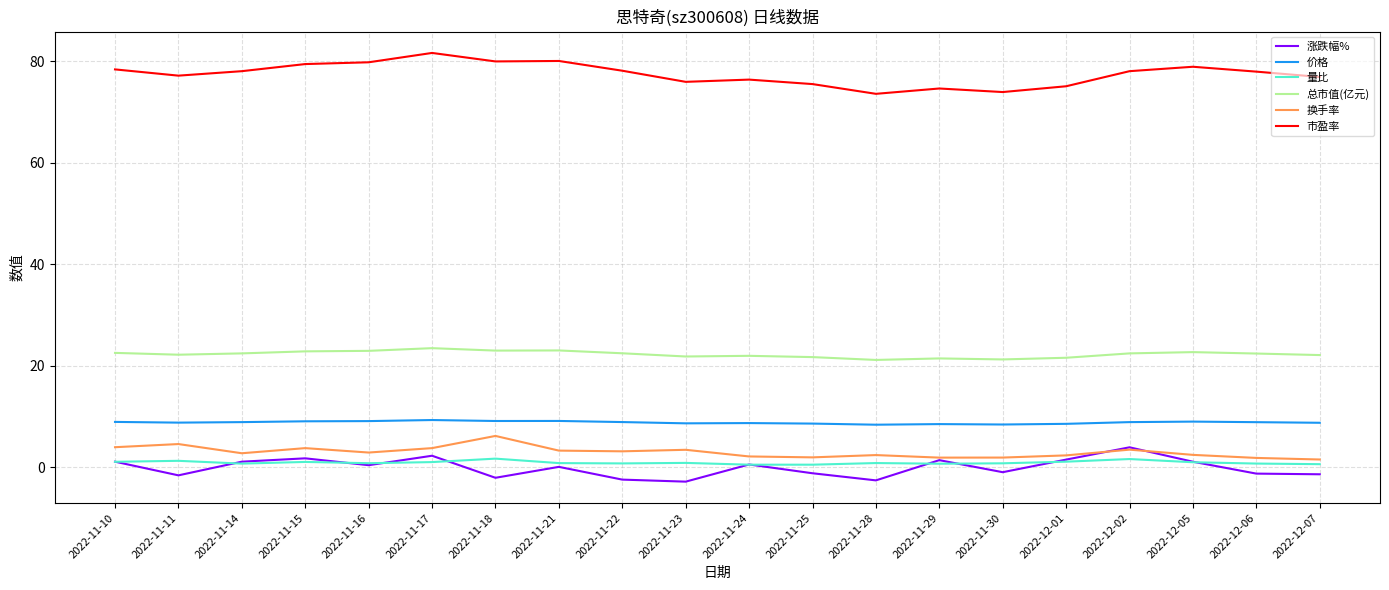

True or false: 市盈率 and 总市值(亿元) intersect in this chart.

False